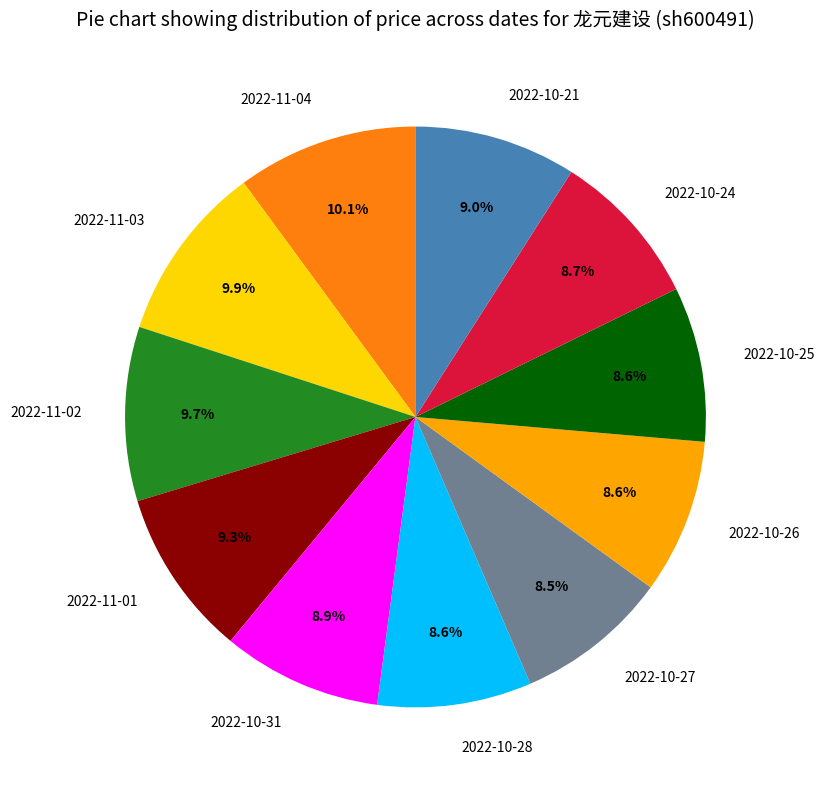

To the nearest percent, what percentage of the pie is 2022-11-02?

10%